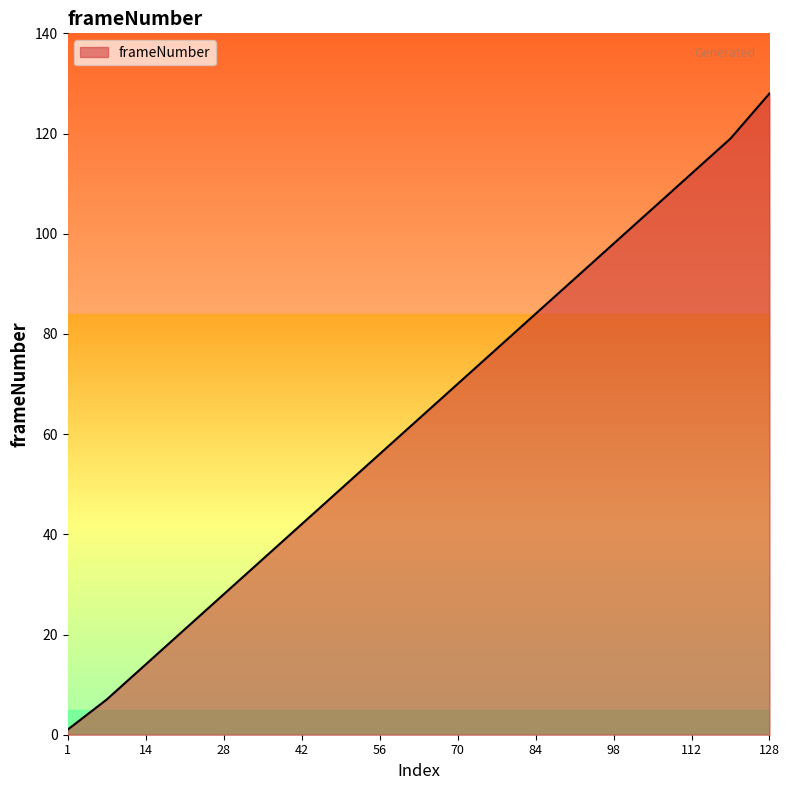

How many lines are shown in the chart?

1